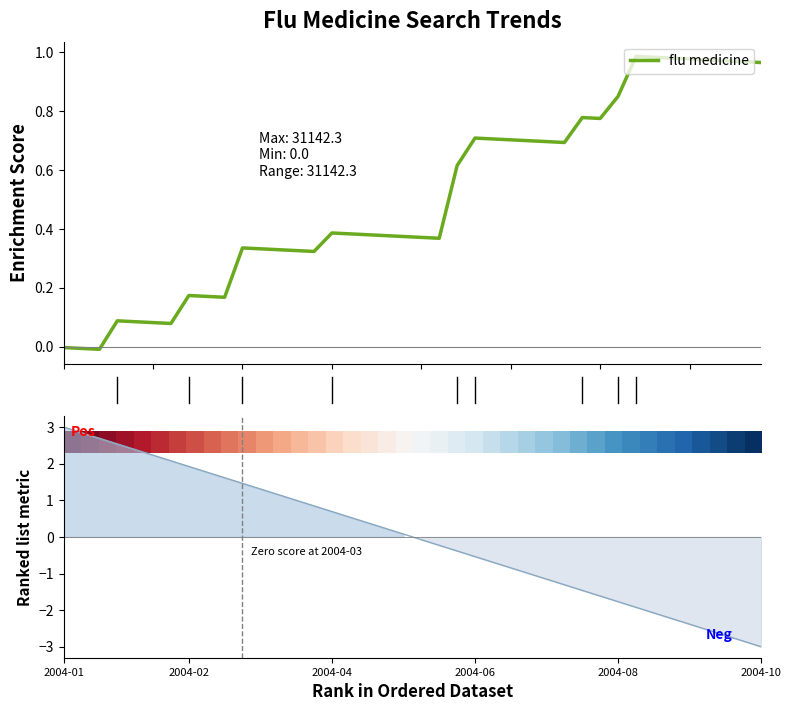

What is the sum of all flu medicine values?

20.2